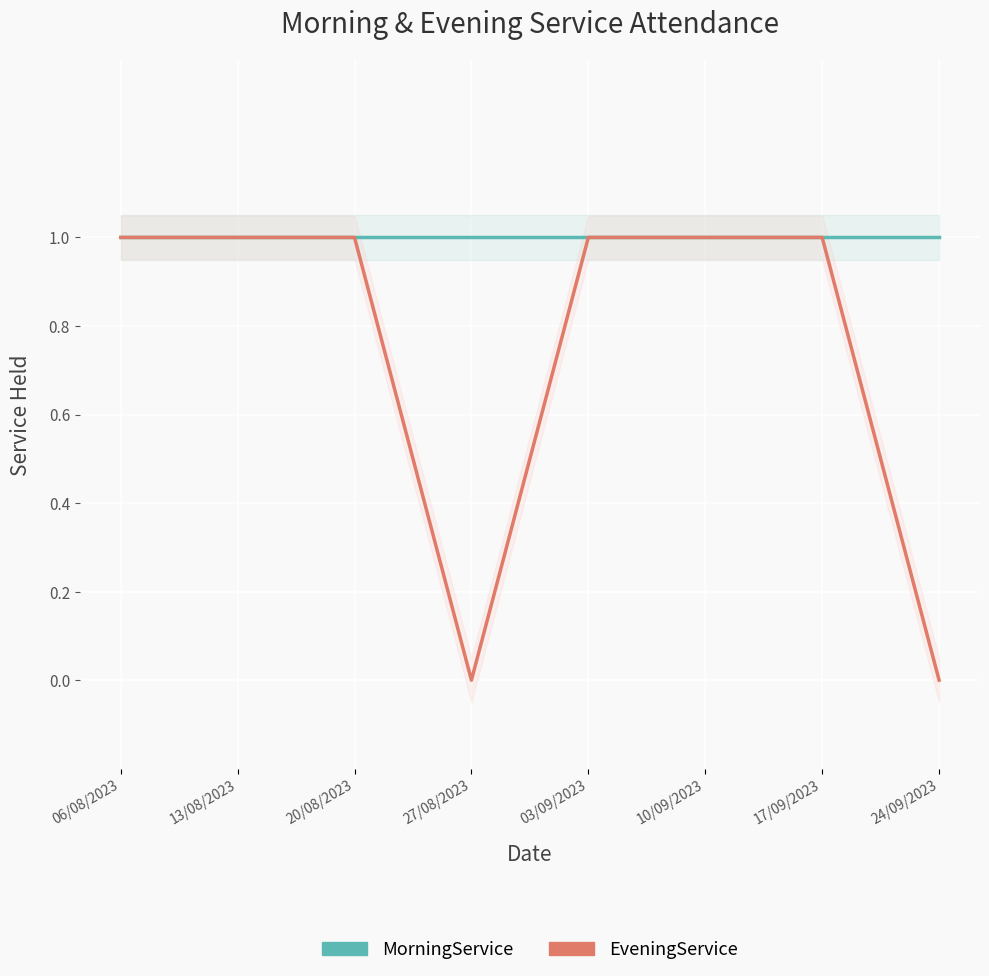

At how many categories does at least one series exceed 0?

8